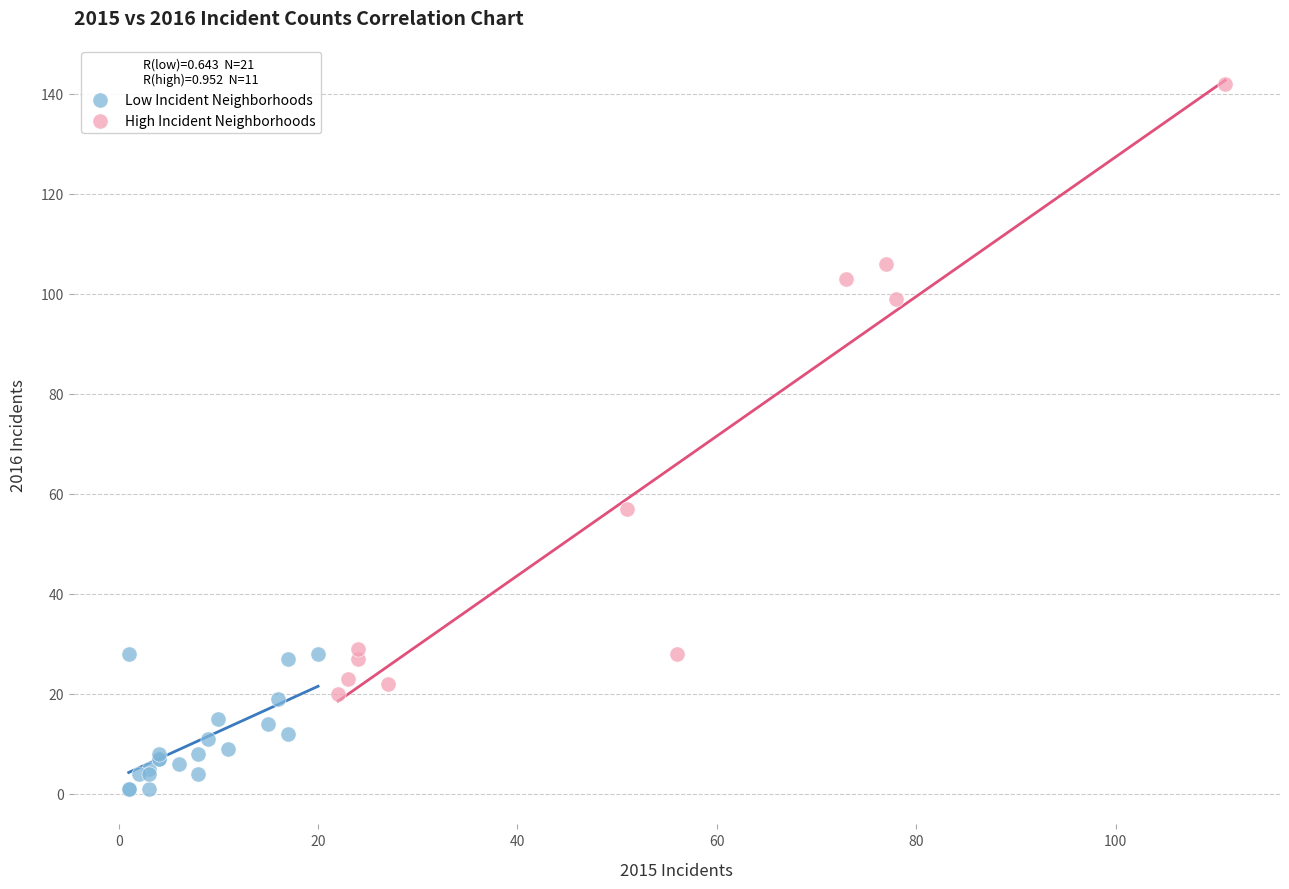

Which series has the largest Y range (max minus min)?

High Incident Neighborhoods